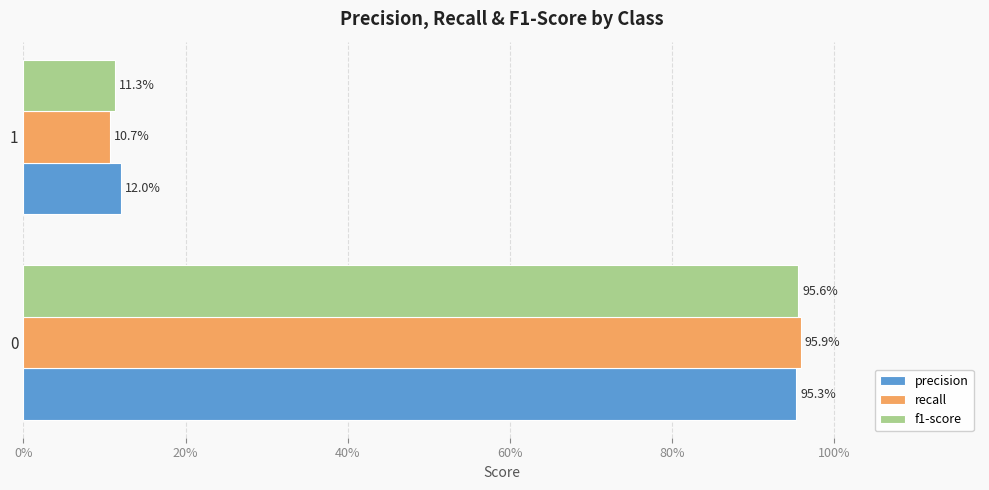

What are all the series names shown in the legend?

precision, recall, f1-score